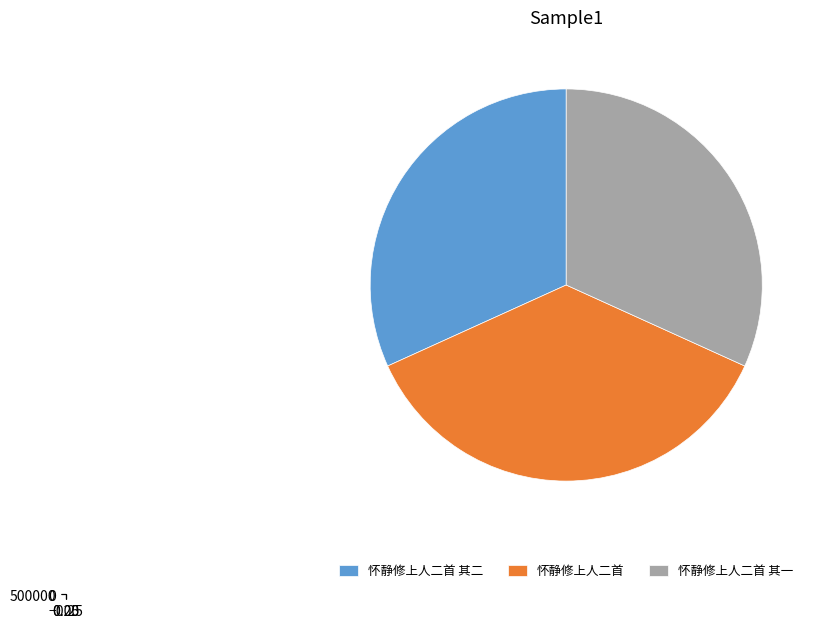

Is it true that 怀静修上人二首 其二 is 24% of the pie?

False